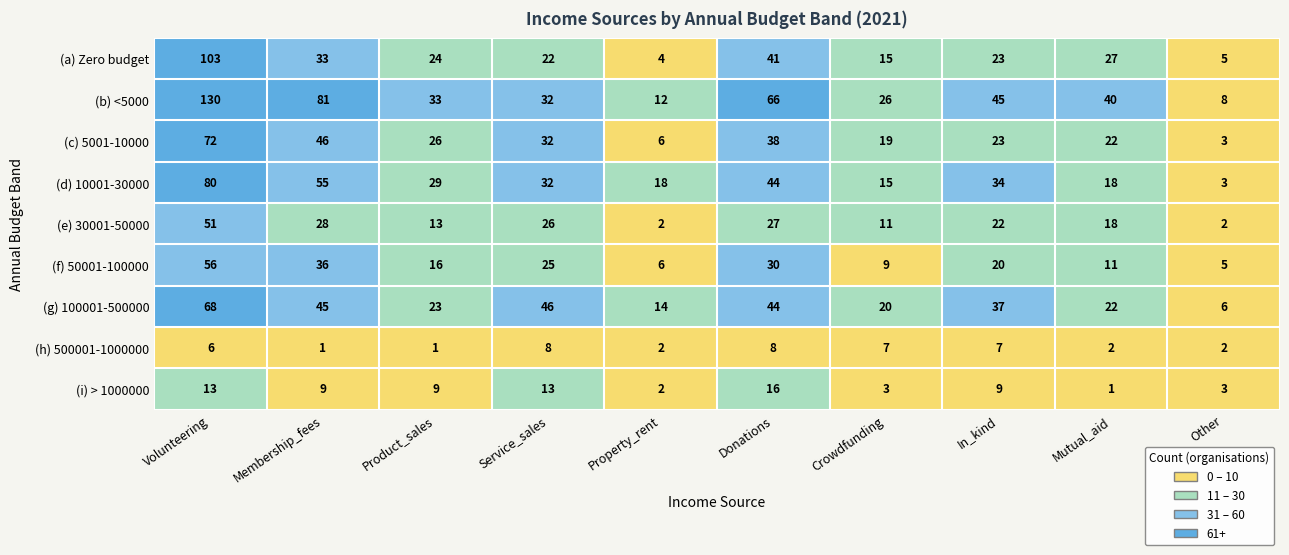

Which series has the largest range (max minus min)?

(b) <5000